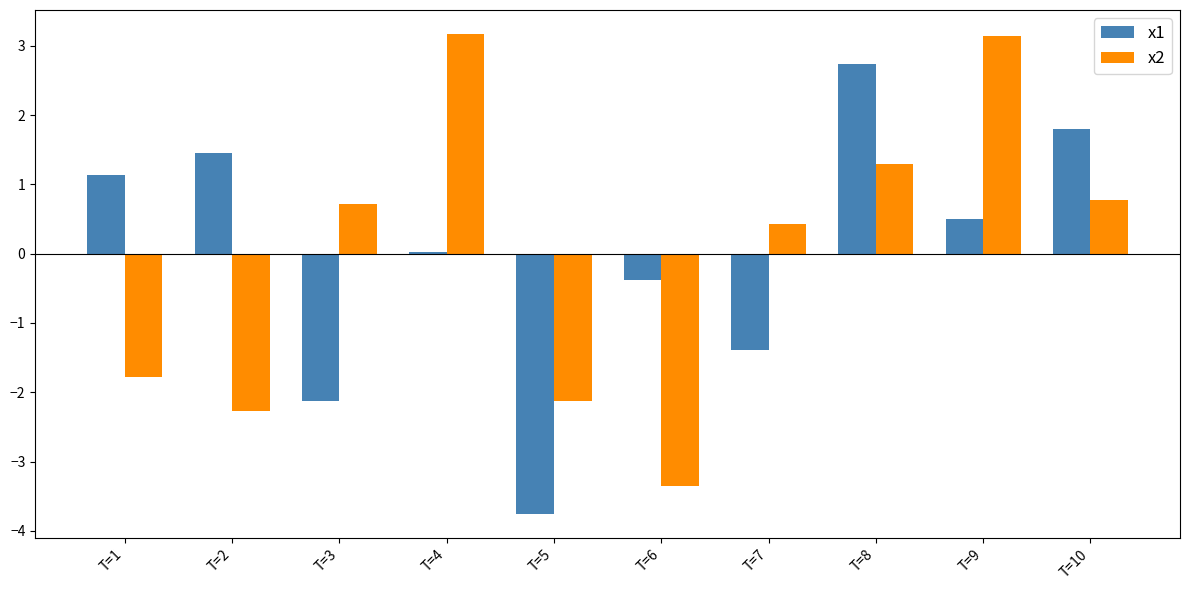

What is the total value across all series at T=10?

2.6